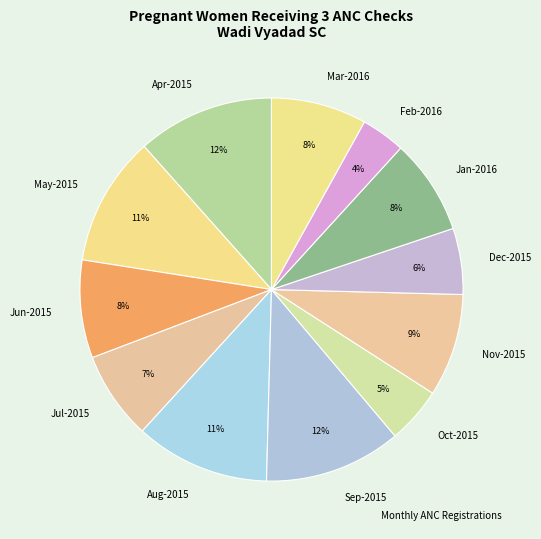

Approximately how many times larger is the value at Feb-2016 compared to Mar-2016?

0.5